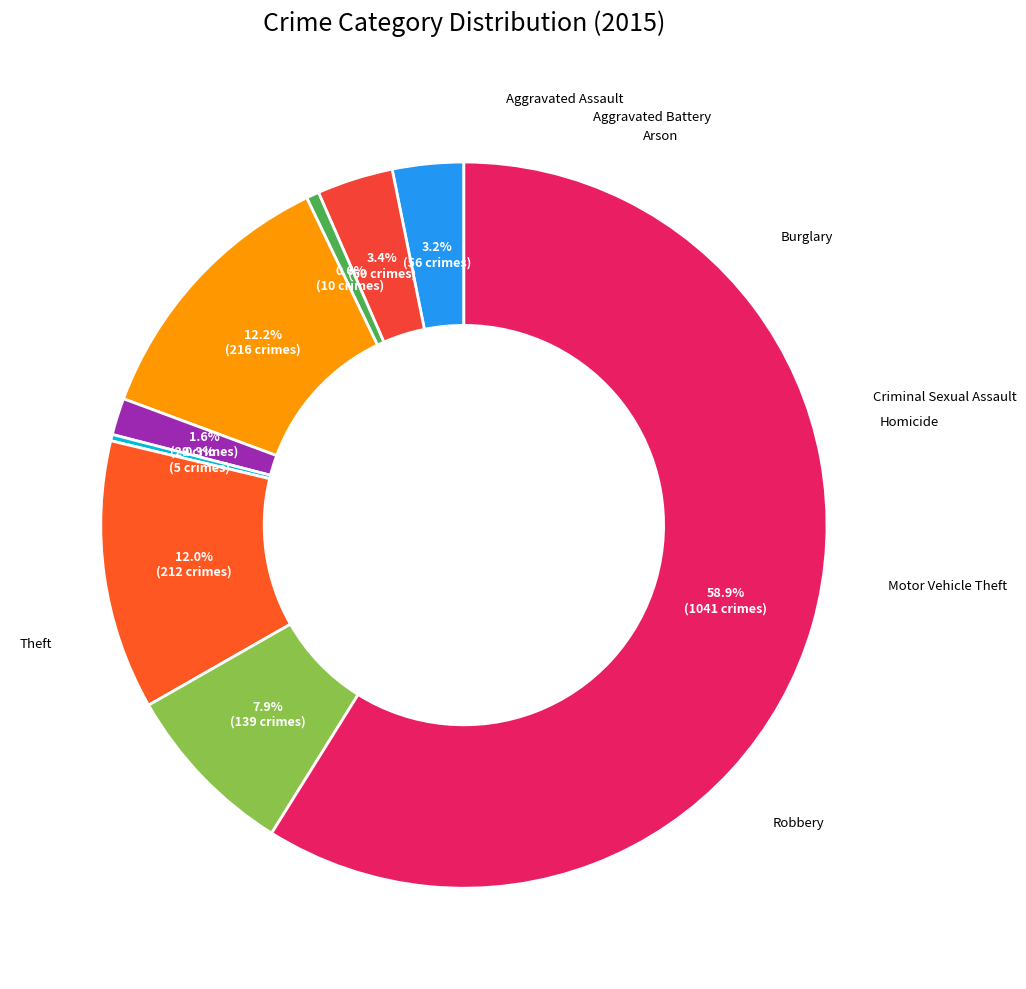

How many segments does this pie chart have?

9